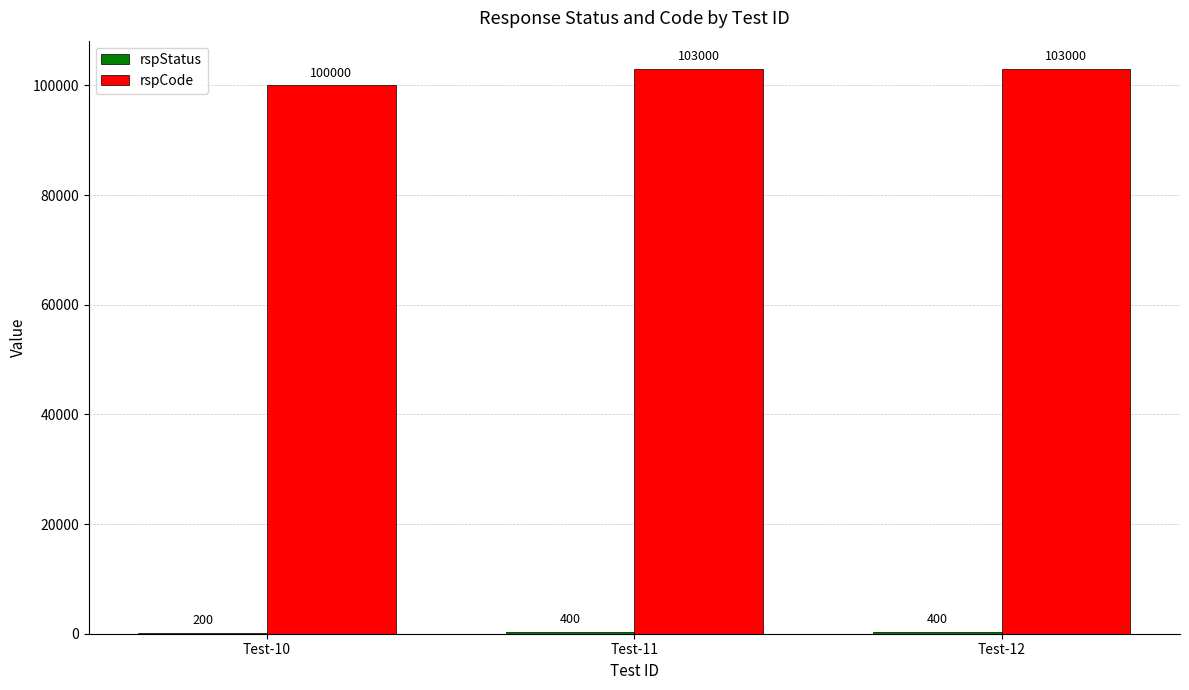

Which series has the largest total across all categories?

rspCode